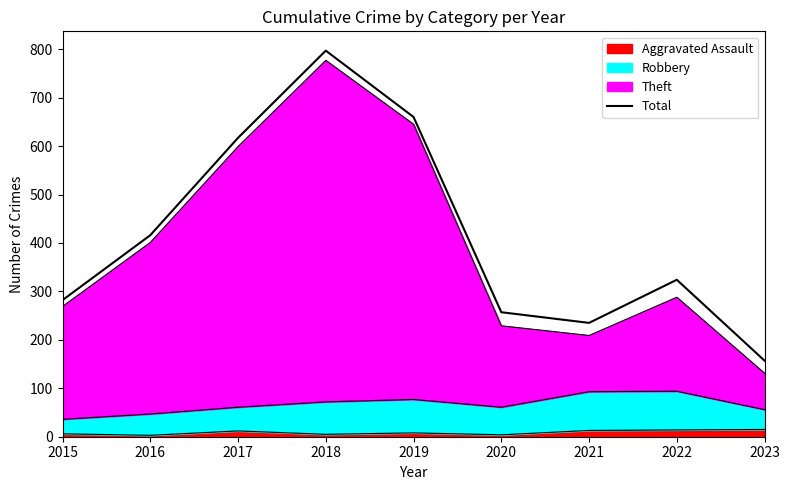

Reading right to left, transcribe all the data shown in this chart.

2023=157	2022=324	2021=235	2020=257	2019=660	2018=797	2017=617	2016=416	2015=282